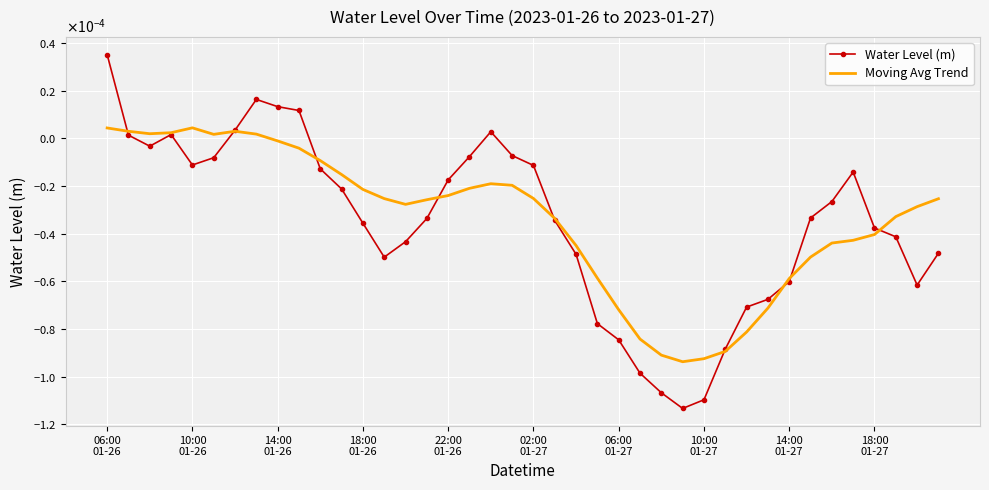

At how many categories does at least one series exceed 0?

11